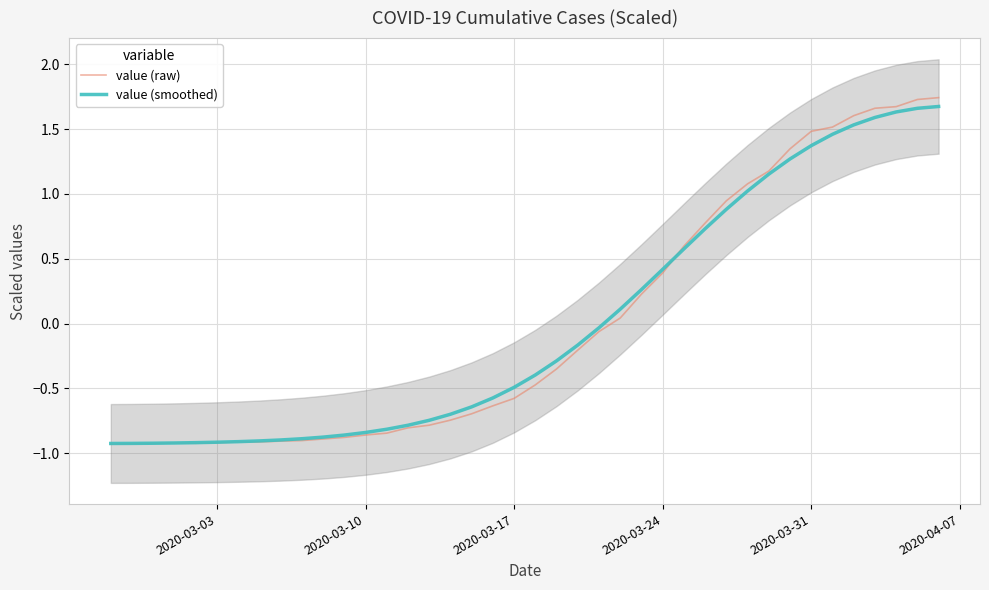

True or false: value (raw) has a value of -0.2 at 2020-03-10.

False